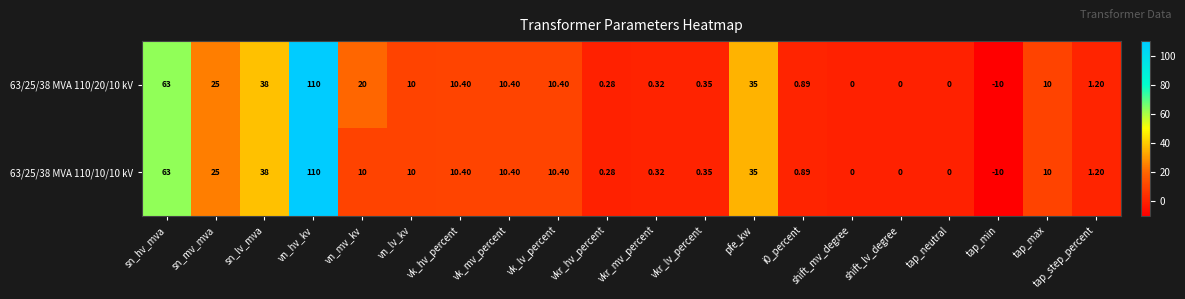

Where is 63/25/38 MVA 110/20/10 kV nearest to the value 50?

sn_lv_mva